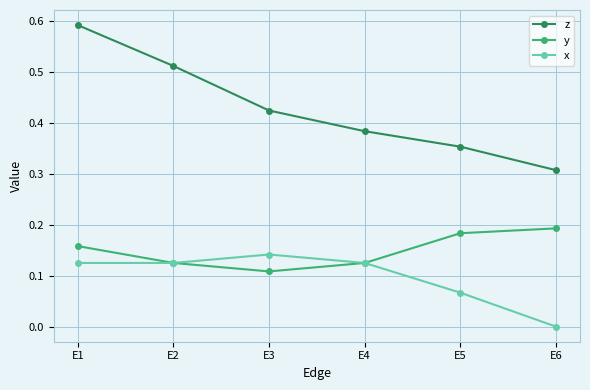

At which category is the sum across all series the highest?

E1